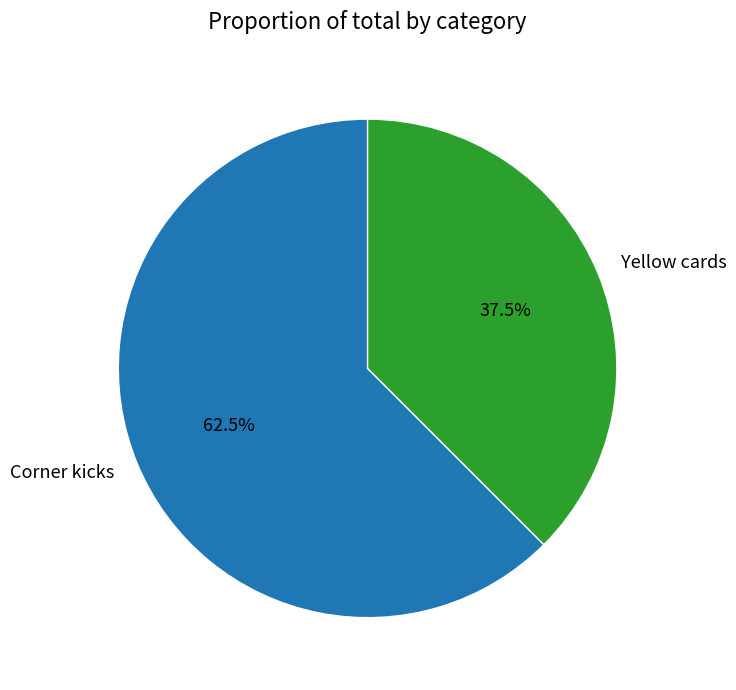

How many slices are in this pie chart?

2